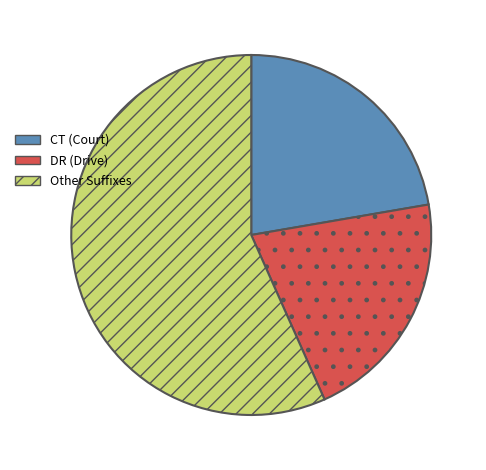

Is there a majority slice in this chart?

Yes